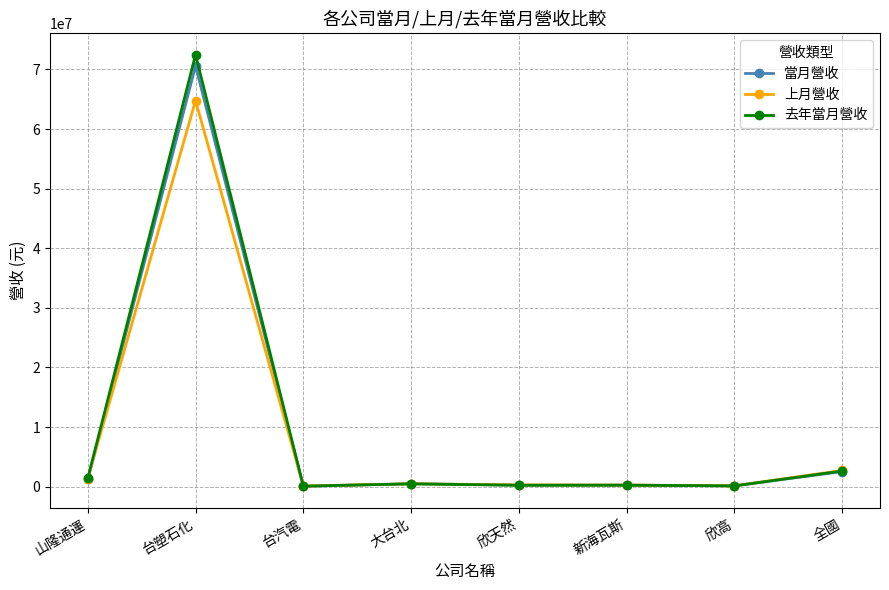

True or false: 上月營收 has more than 0 points higher than both neighbors.

True